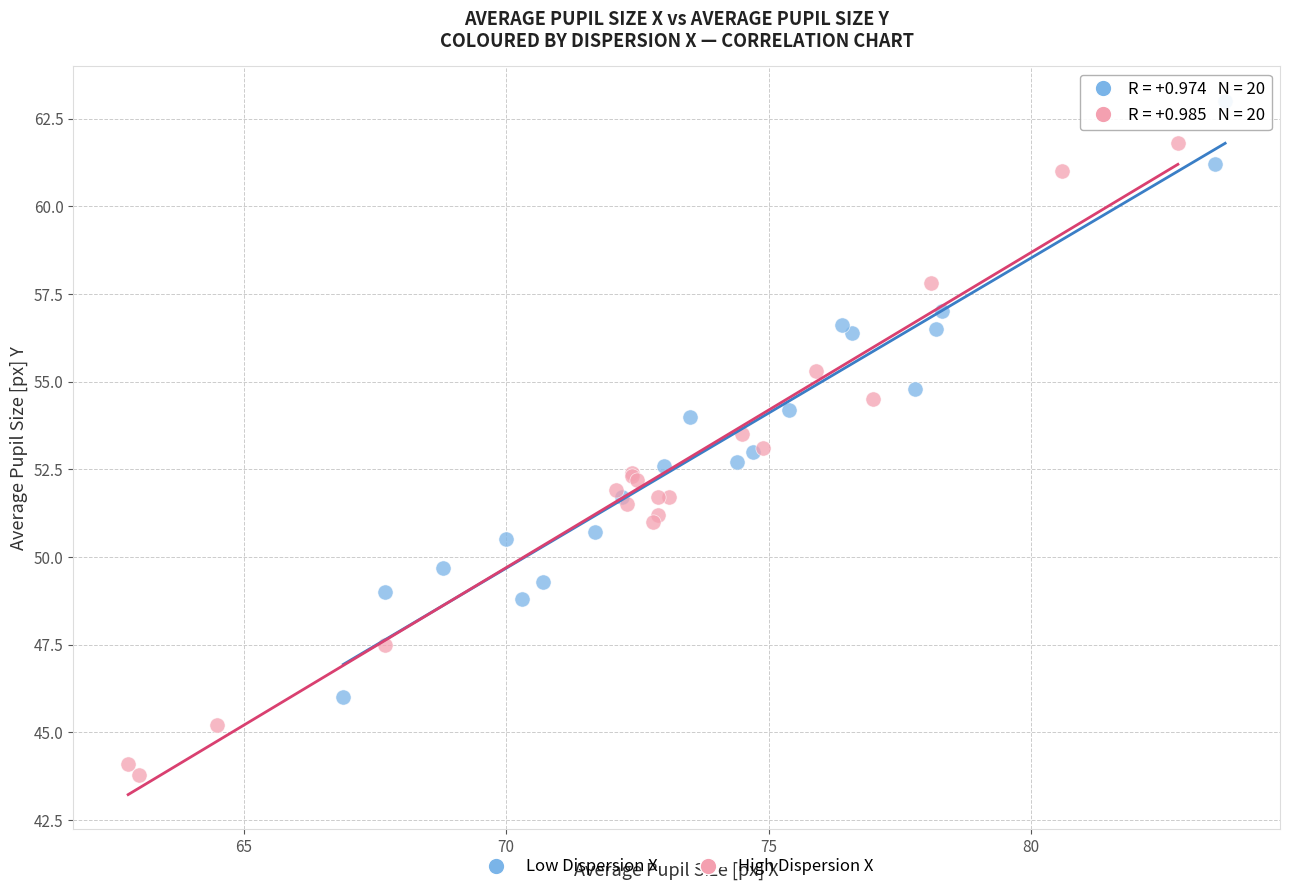

Which series contains the highest Y value?

Low Dispersion X